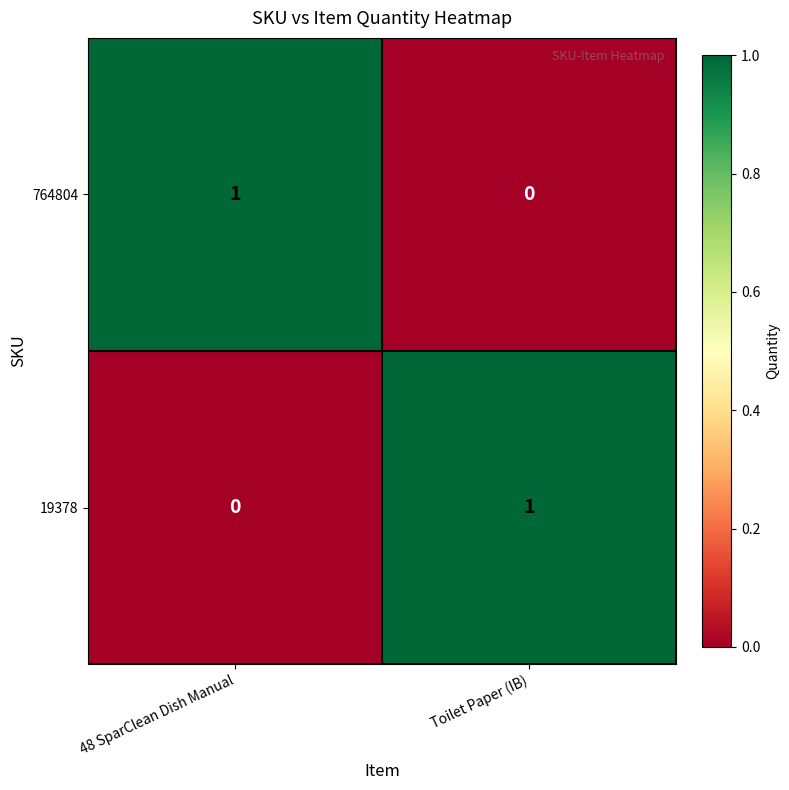

Count the number of categories in the chart.

2